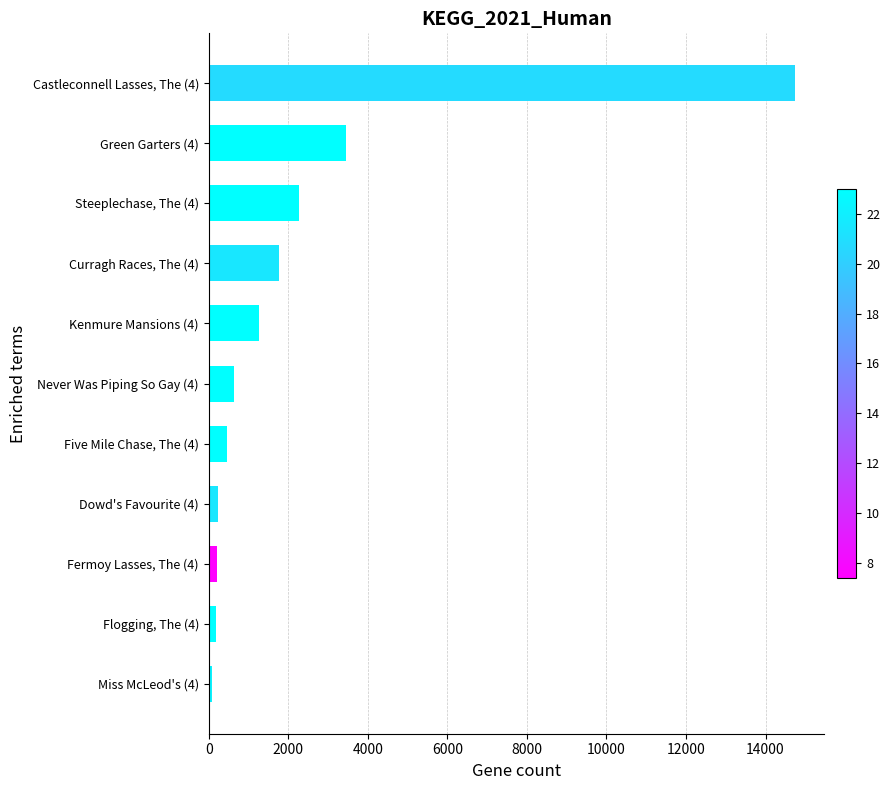

List the labels in order of value, largest first.

Castleconnell Lasses, The (4), Green Garters (4), Steeplechase, The (4), Curragh Races, The (4), Kenmure Mansions (4), Never Was Piping So Gay (4), Five Mile Chase, The (4), Dowd's Favourite (4), Fermoy Lasses, The (4), Flogging, The (4), Miss McLeod's (4)